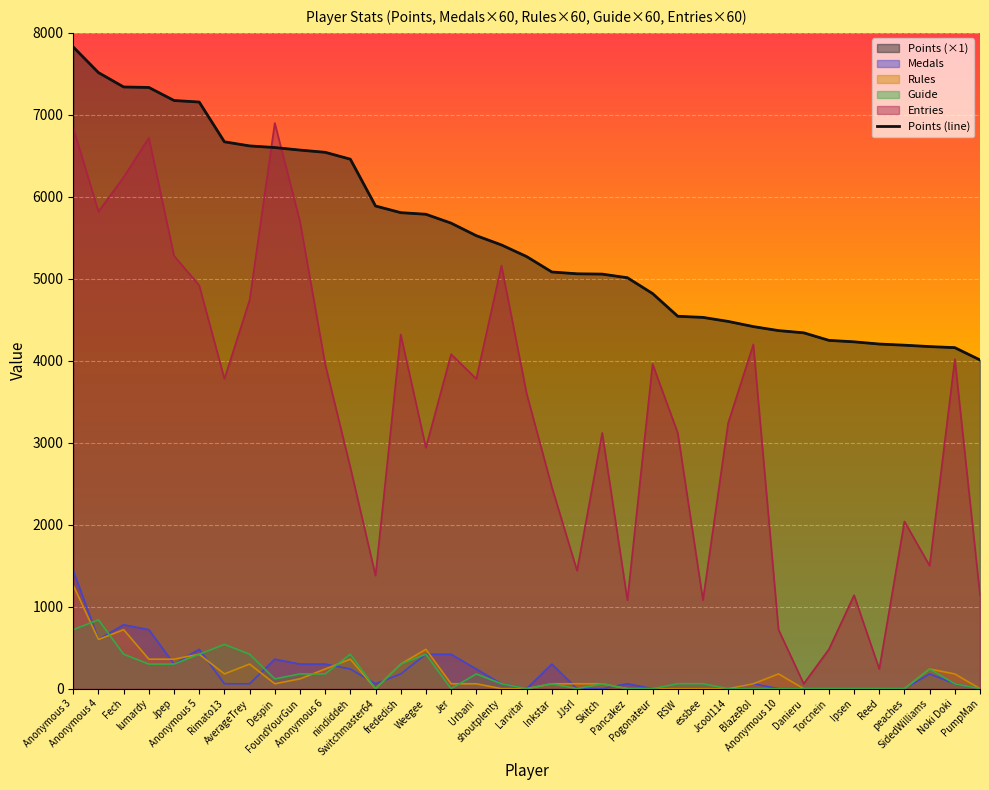

Approximately how many times larger is the value at essbee compared to nindiddeh?

0.7